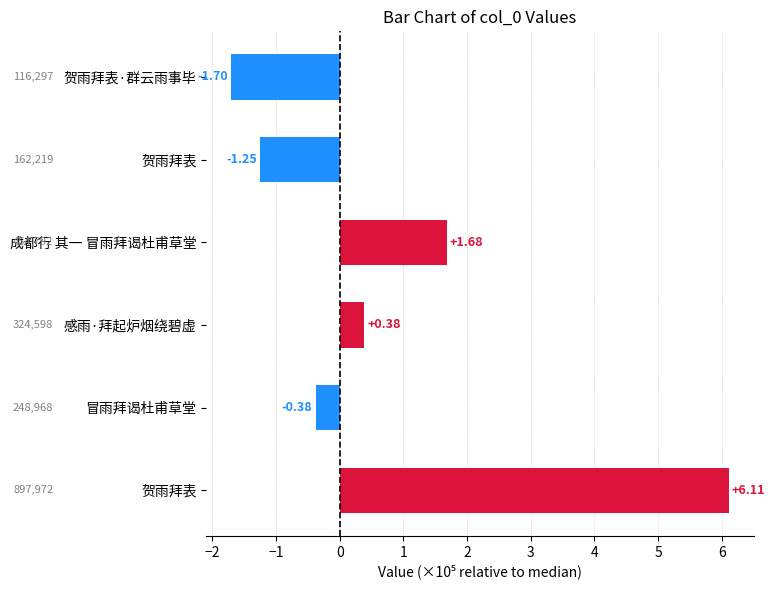

At which label is the value closest to 2?

成都行 其一 冒雨拜谒杜甫草堂